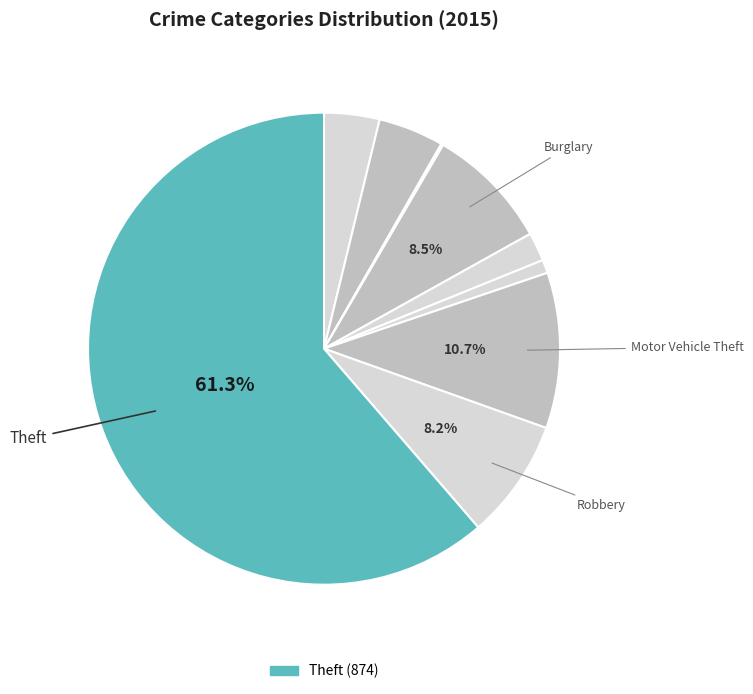

How many slices are in this pie chart?

9